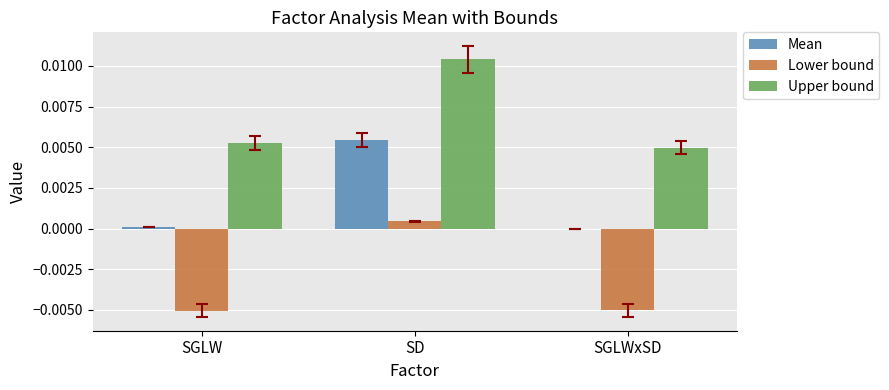

What are all the series names shown in the legend?

Mean, Lower bound, Upper bound